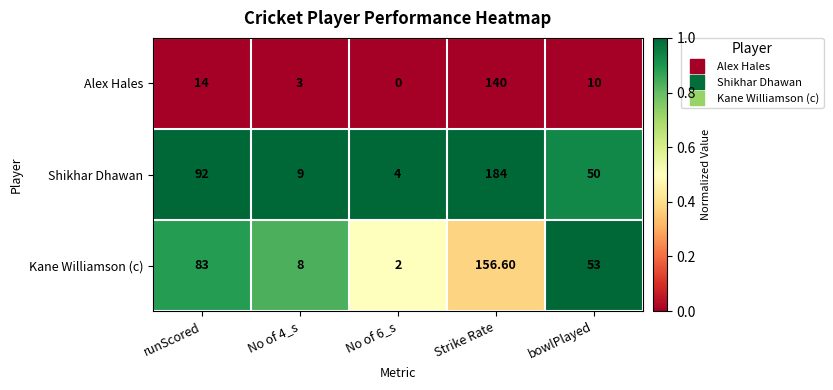

What is the difference between the highest and lowest values at runScored?

78.0